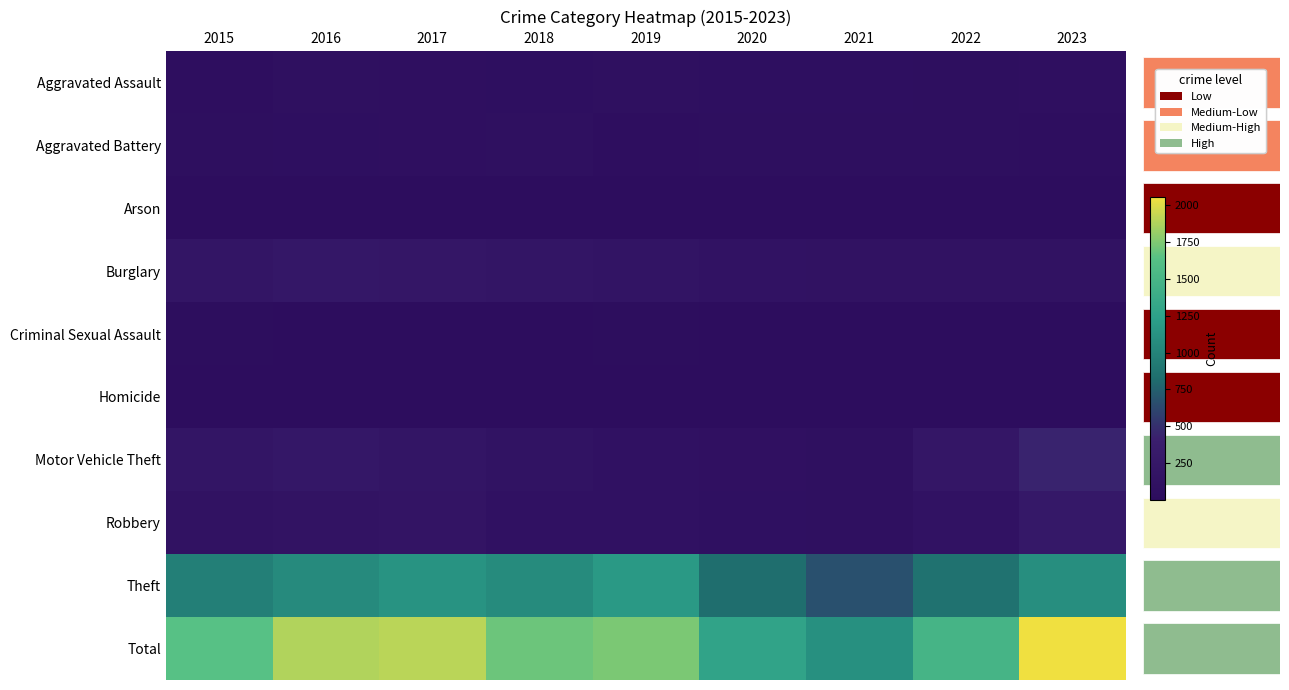

How many series are shown in this chart?

10